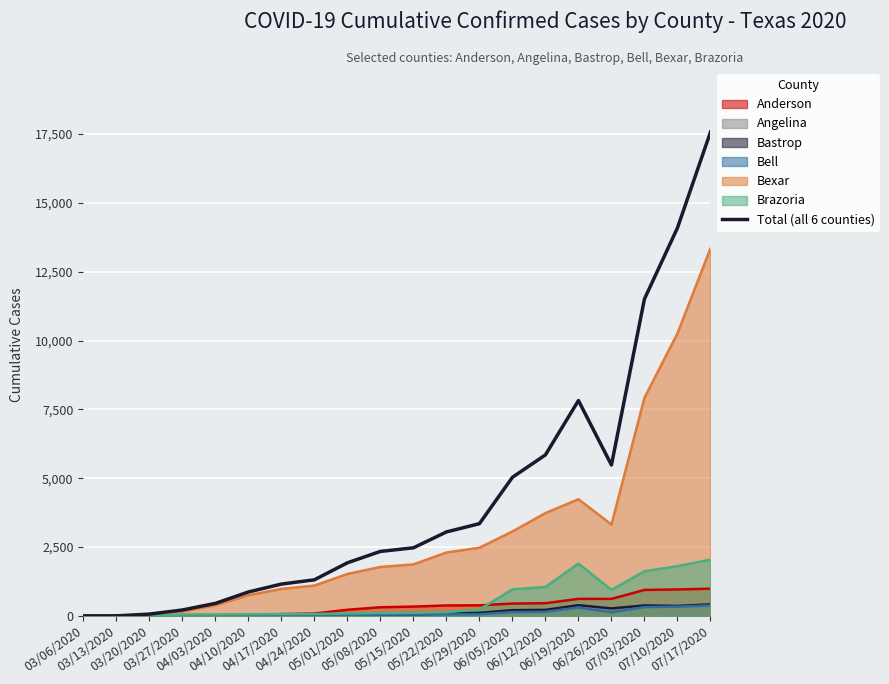

Between 06/05/2020 and 06/19/2020, which is larger?

06/19/2020